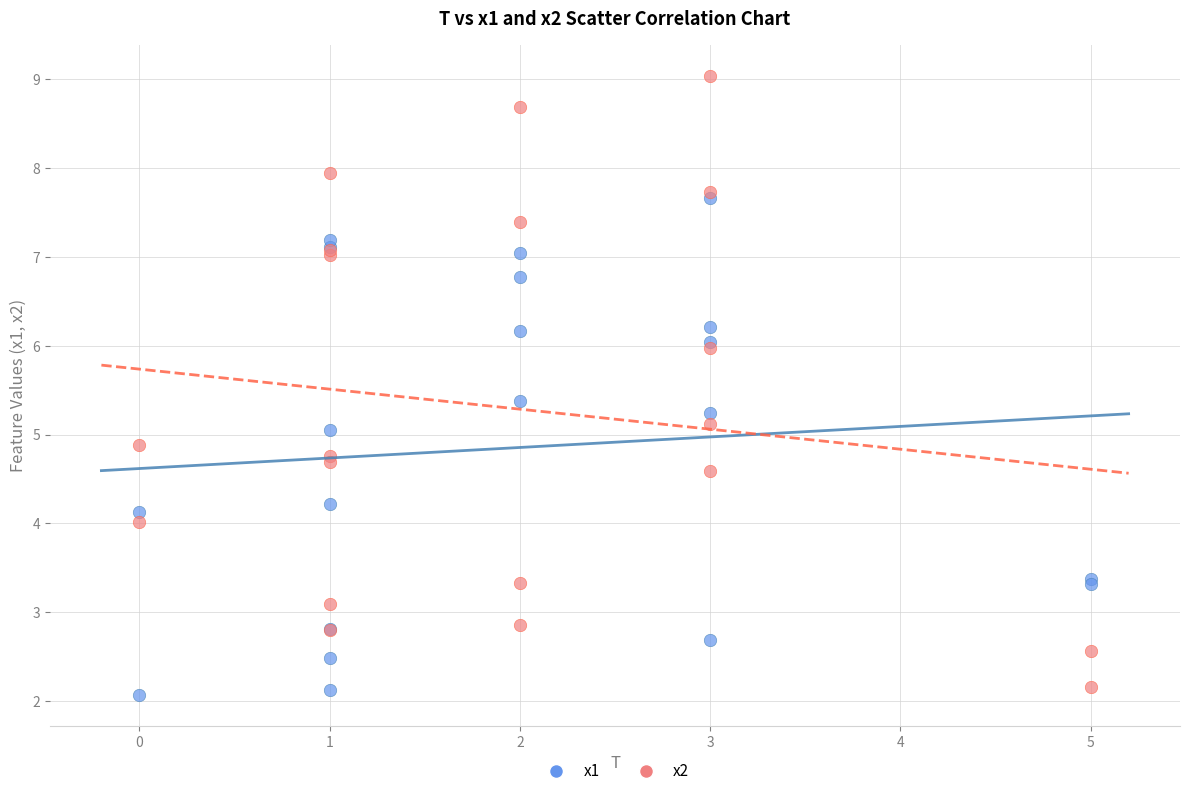

What are all the series names shown in the legend?

x1, x2